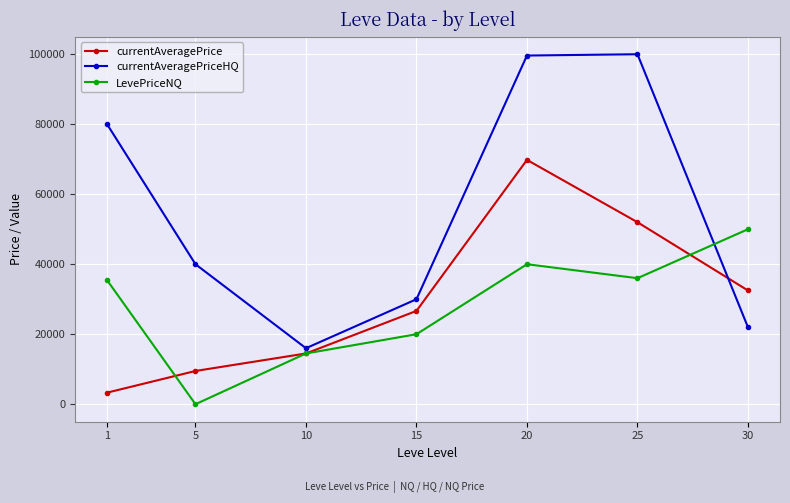

At which label does currentAveragePrice reach its minimum?

1